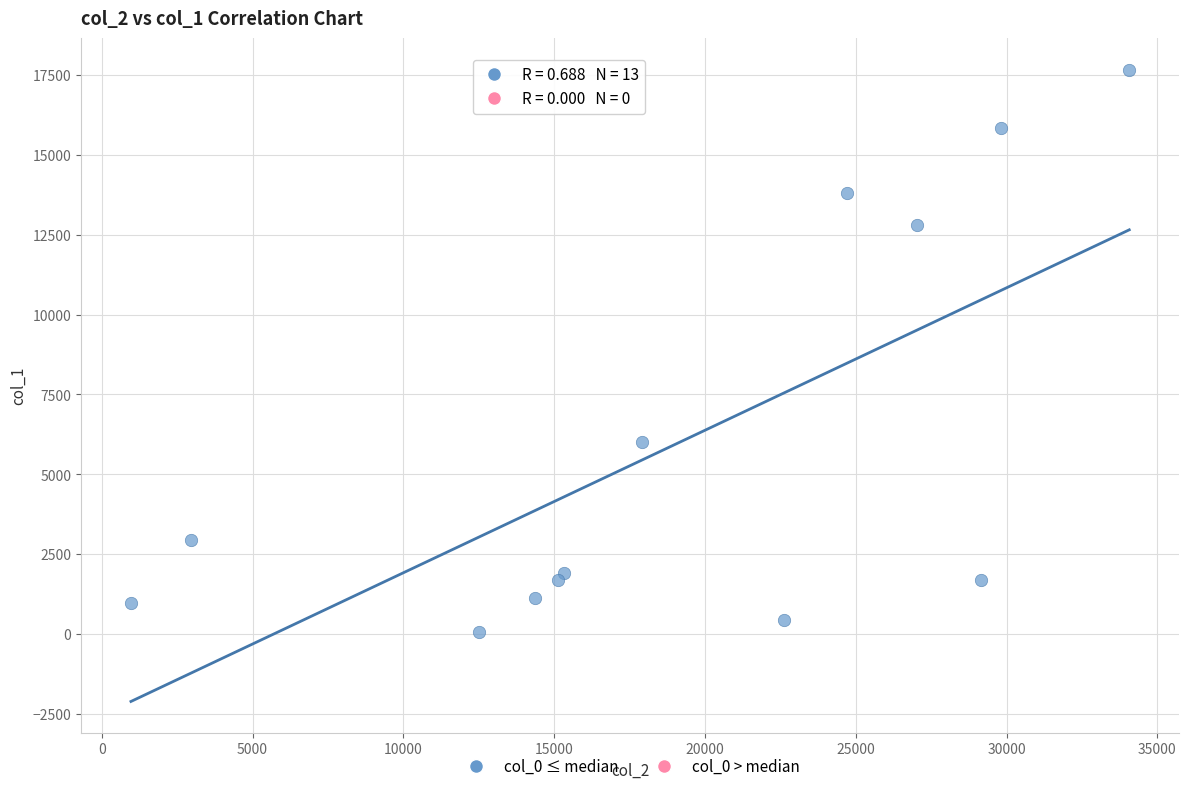

What Y value in the scatter plot is closest to 8860?

5998